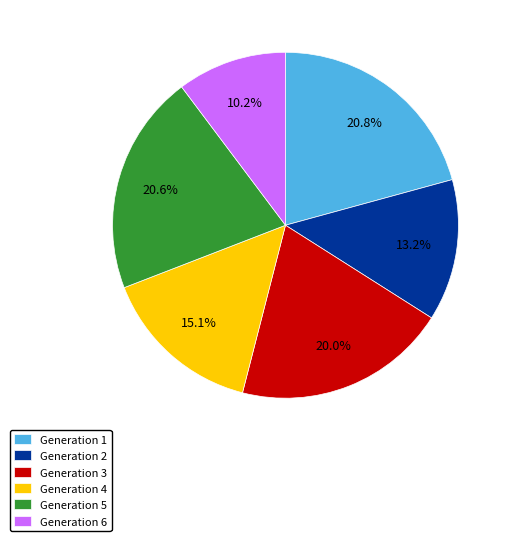

How many slices are in this pie chart?

6